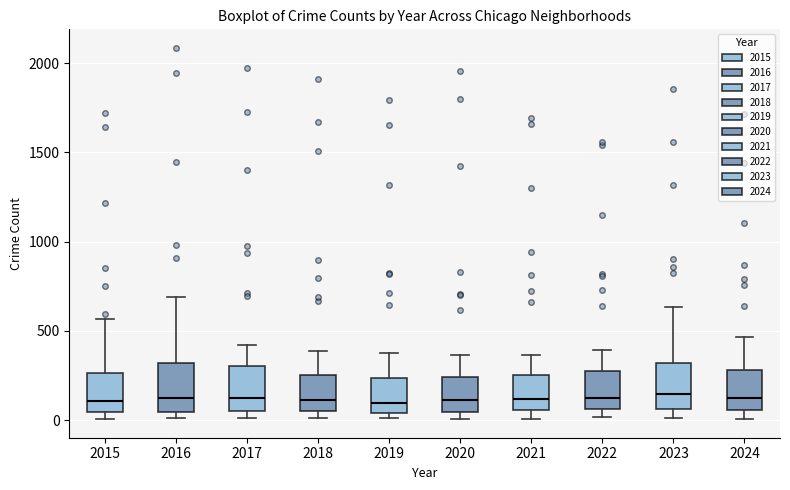

Reading left to right, transcribe this box plot: for each box, give where its median line is, the range the box spans, and where its two whiskers end, as read against the y-axis. The values are not printed on the chart, so give them approximately, as read against the axis.

2015: median 100, box 50 to 250, whiskers 0 to 550
2016: median 150, box 50 to 300, whiskers 0 to 700
2017: median 100, box 50 to 300, whiskers 0 to 400
2018: median 100, box 50 to 250, whiskers 0 to 400
2019: median 100, box 50 to 250, whiskers 0 to 400
2020: median 100, box 50 to 250, whiskers 0 to 350
2021: median 100, box 50 to 250, whiskers 0 to 350
2022: median 100, box 50 to 250, whiskers 0 to 400
2023: median 150, box 50 to 300, whiskers 0 to 650
2024: median 150, box 50 to 300, whiskers 0 to 450